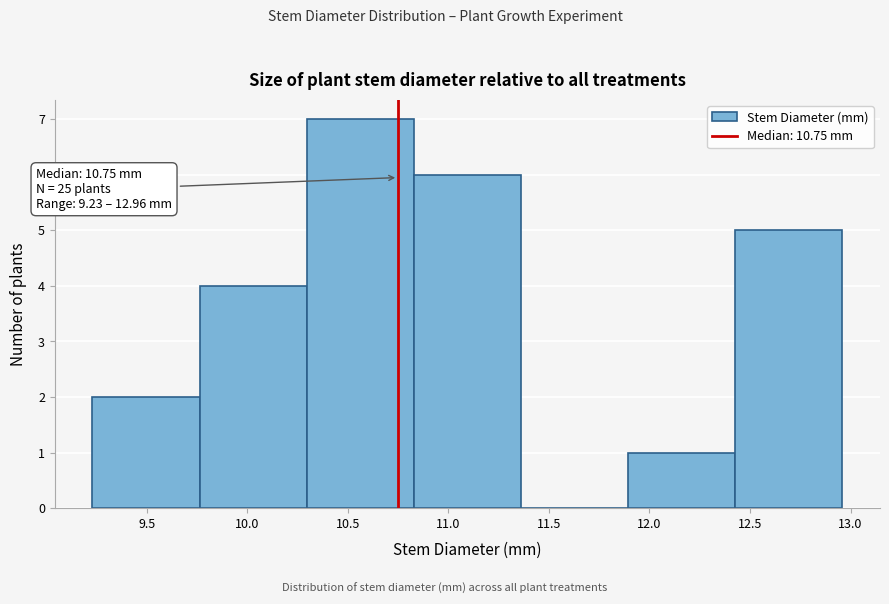

Over which range of the x-axis is the bar tallest?

10.30 to 10.85